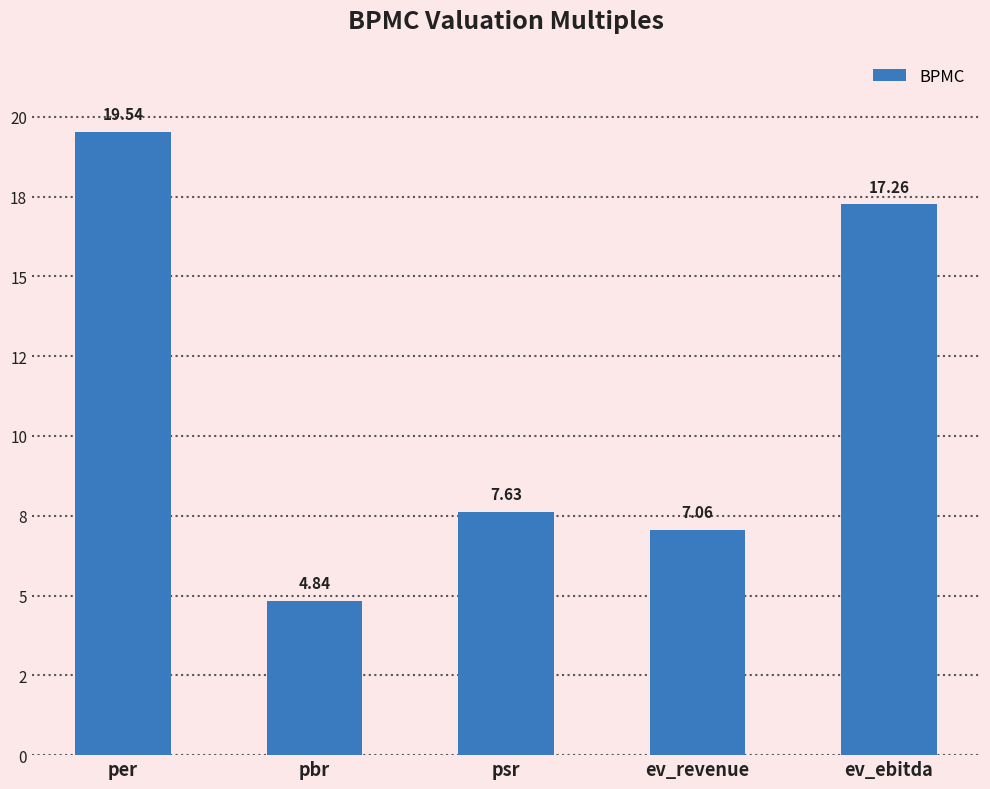

What is the label of the 5th bar from the right?

per